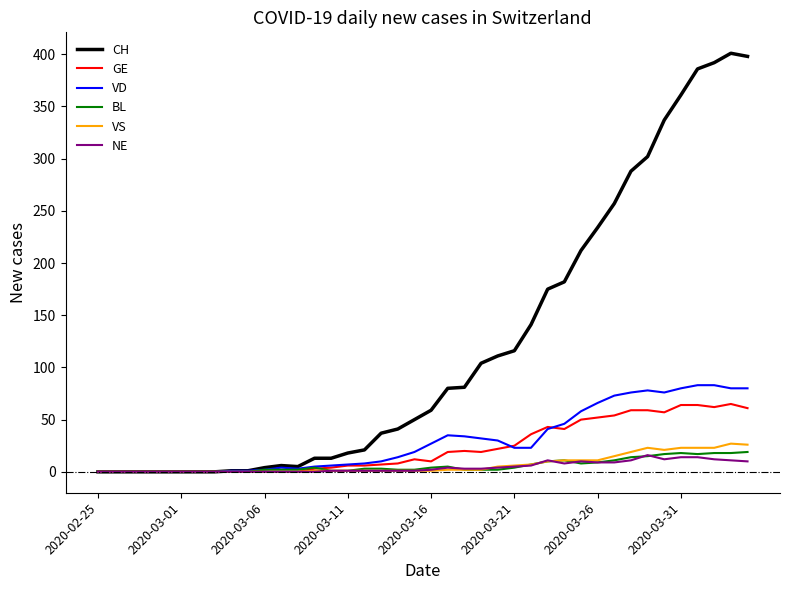

Which series has the widest spread of values?

CH